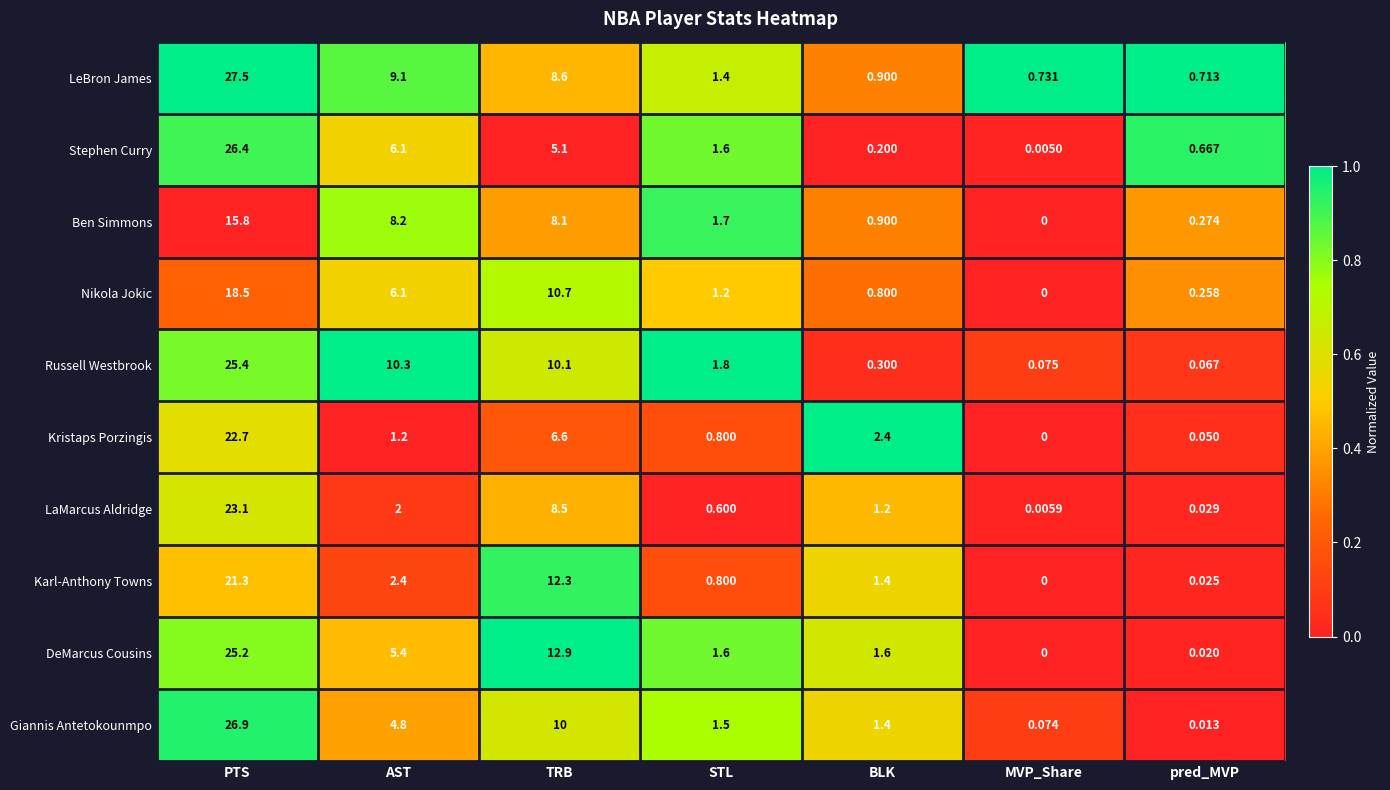

What is the total value across all series at BLK?

11.1